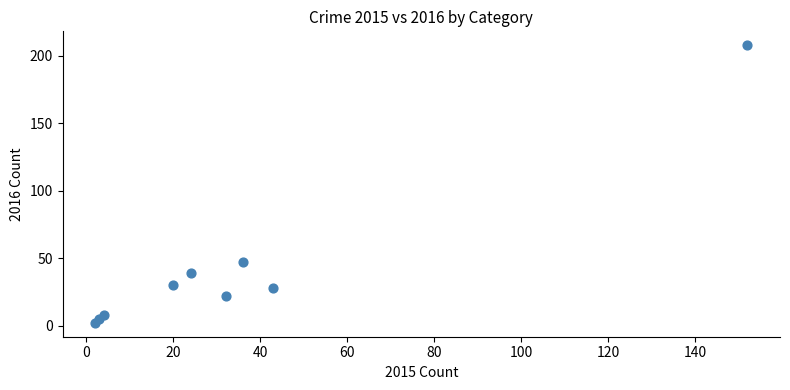

What Y value in the scatter plot is closest to 105?

47